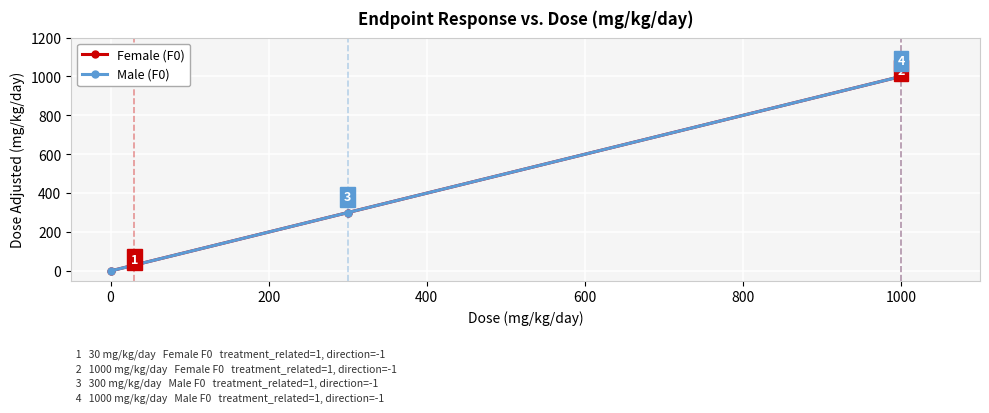

True or false: Male (F0) and Female (F0) cross at least once.

False